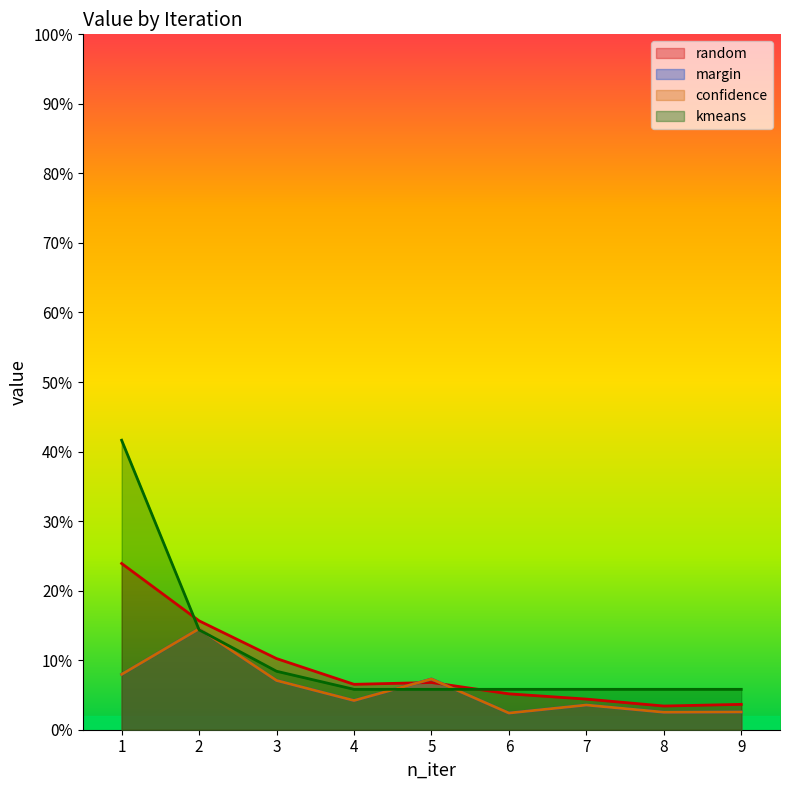

At 9, list the series in order from largest to smallest.

kmeans, random, margin, confidence